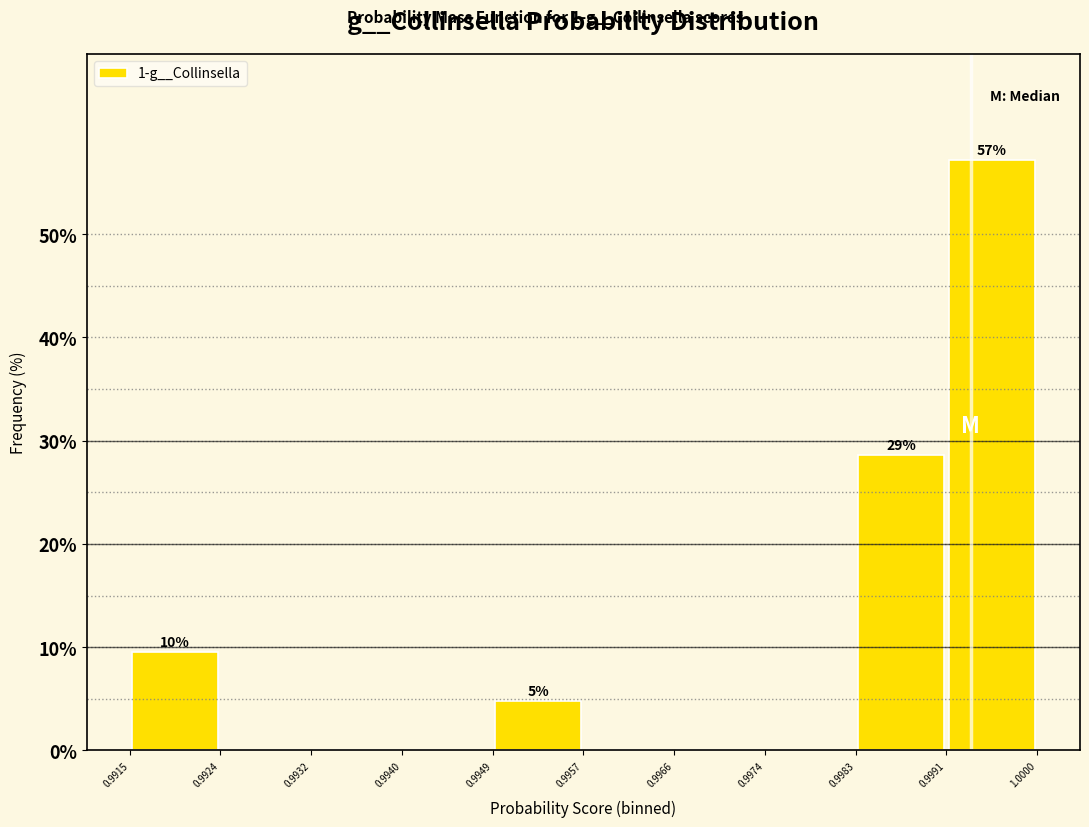

Which range on the x-axis has the tallest bar?

0.9991 to 1.0000